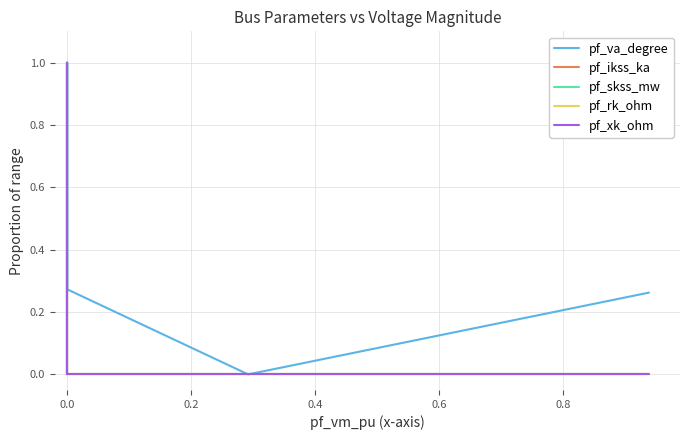

Does the chart have visible grid lines?

Yes